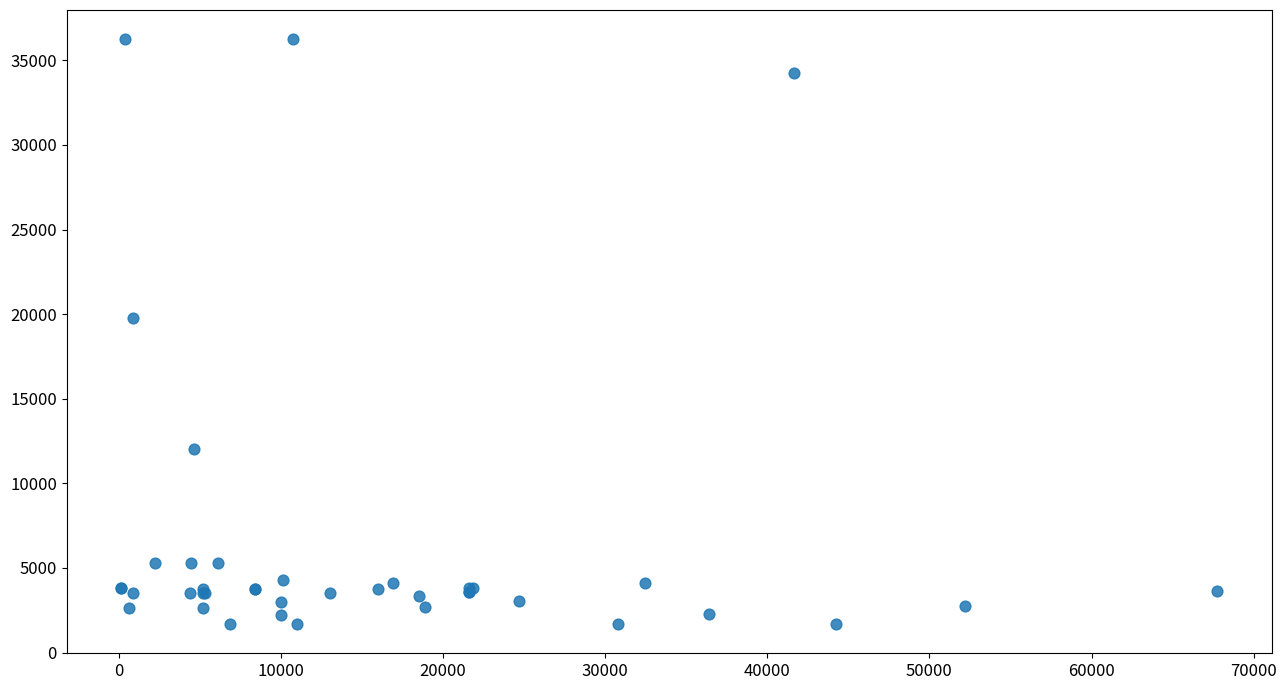

What Y value in the scatter plot is closest to 18967?

19744